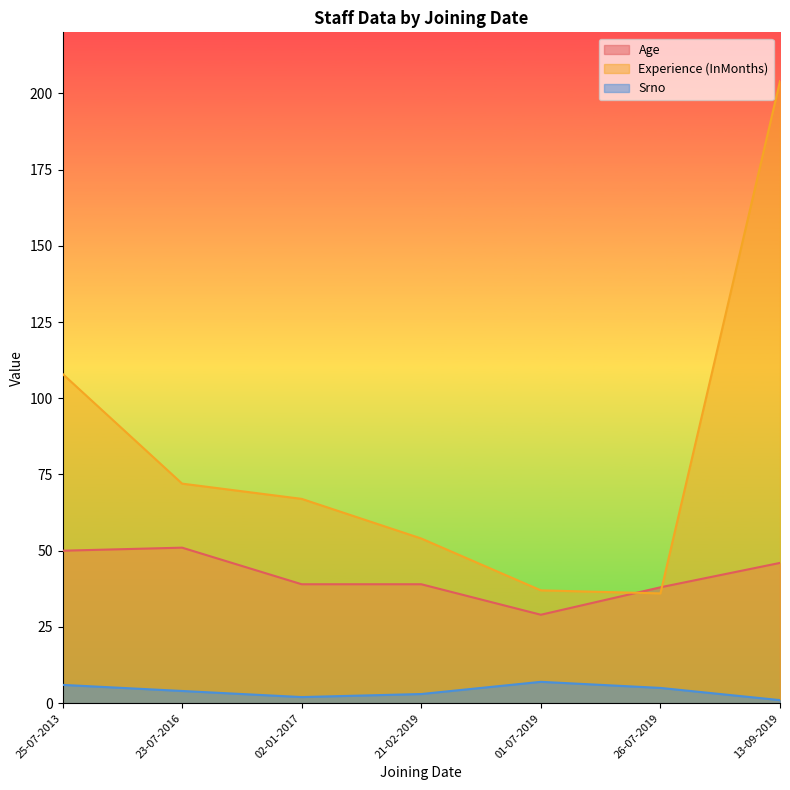

What is the total value across all series at 23-07-2016?

127